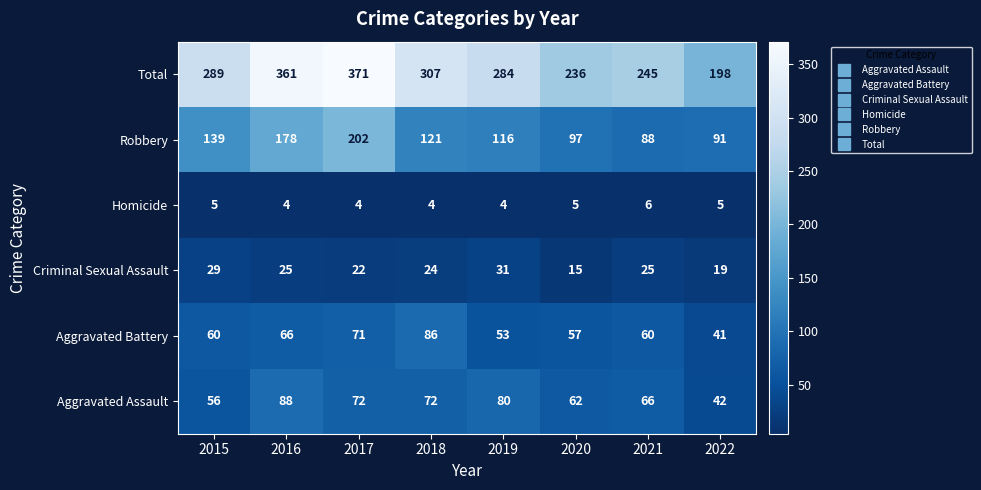

Rank the categories by Total value from lowest to highest.

2022, 2020, 2021, 2019, 2015, 2018, 2016, 2017